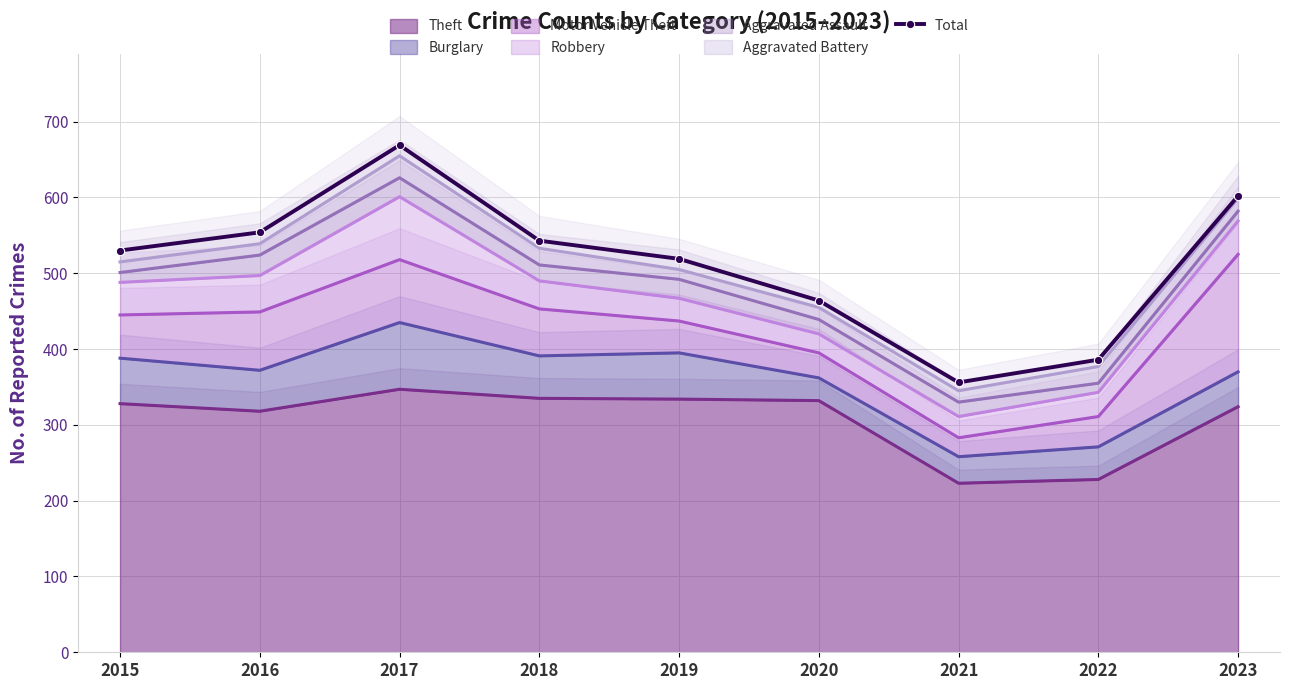

At which category does the data reach its first local peak?

2017